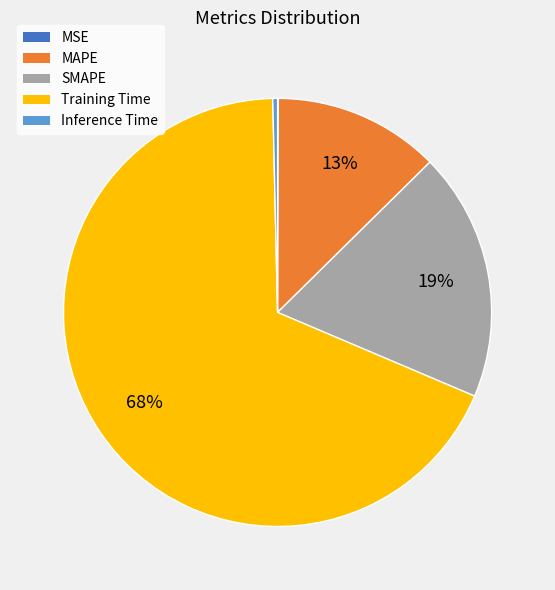

Which category has the biggest portion of the pie?

Training Time